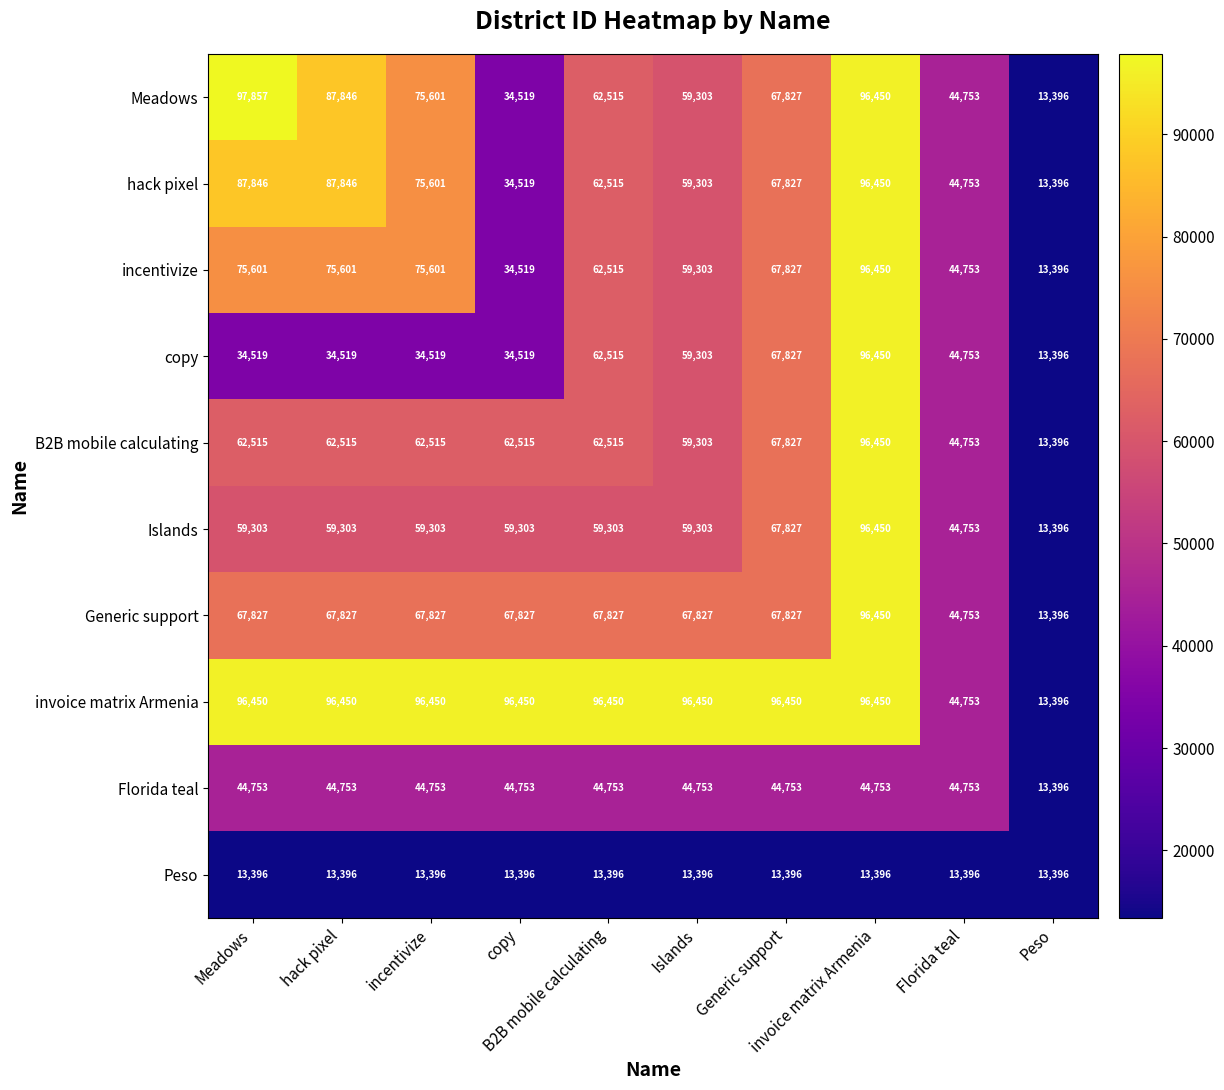

At how many categories does at least one series exceed 35597?

9